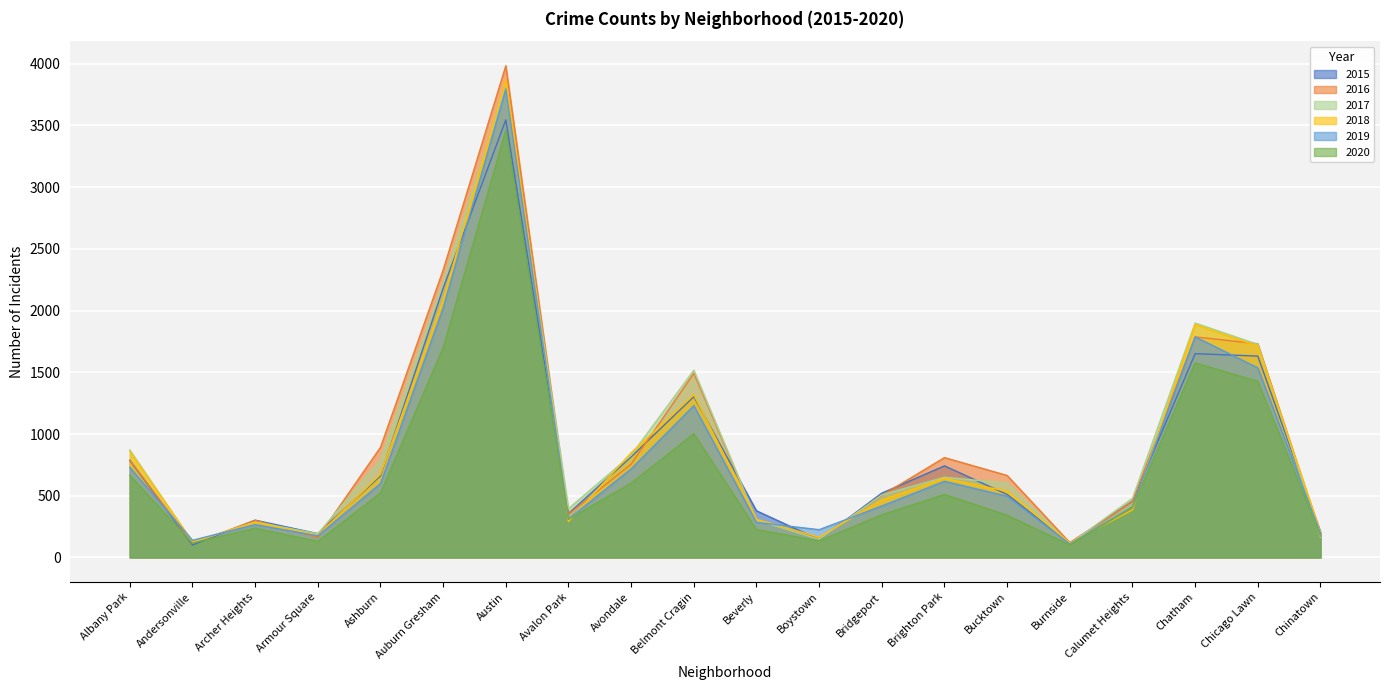

What is the maximum value shown in the chart?

3983